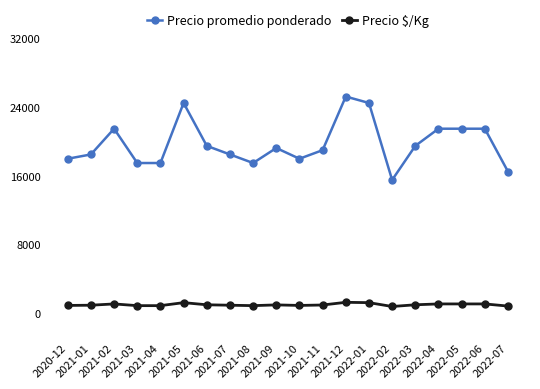

Does the chart have visible grid lines?

No